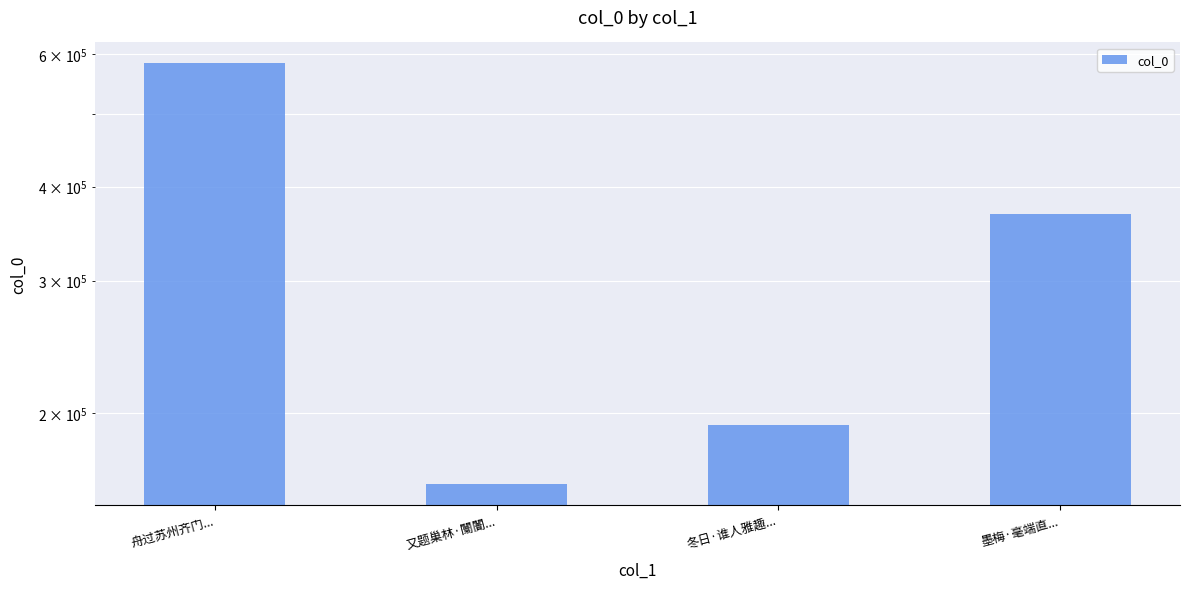

Reading right to left, extract all data points from this chart.

368366	192710	161109	583454